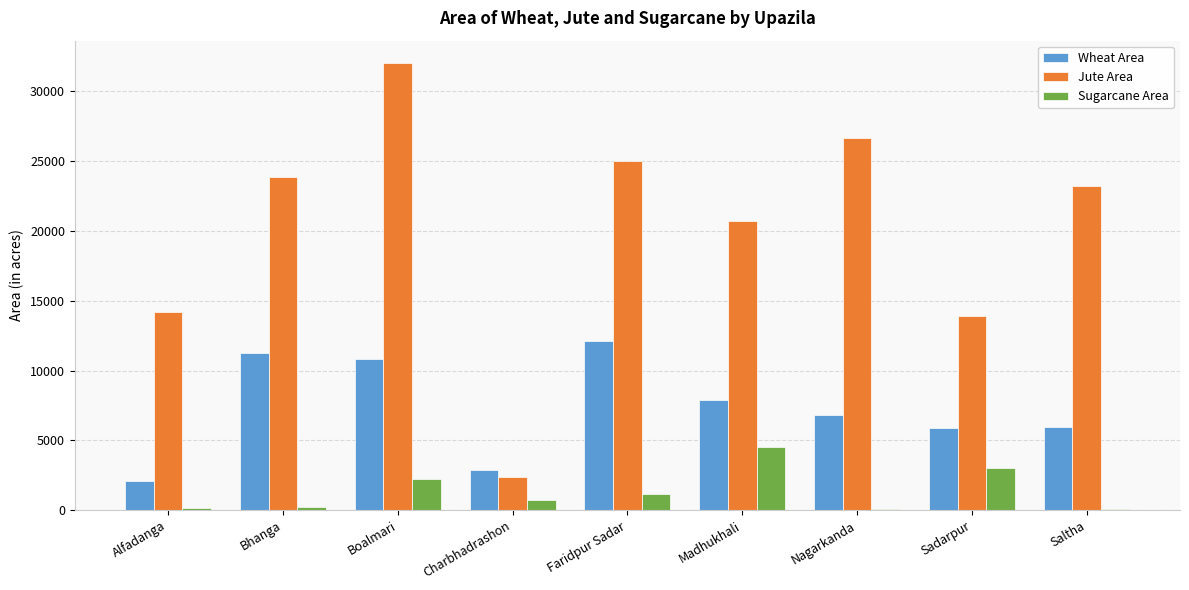

Which category has the highest value in the Sugarcane Area series?

Madhukhali